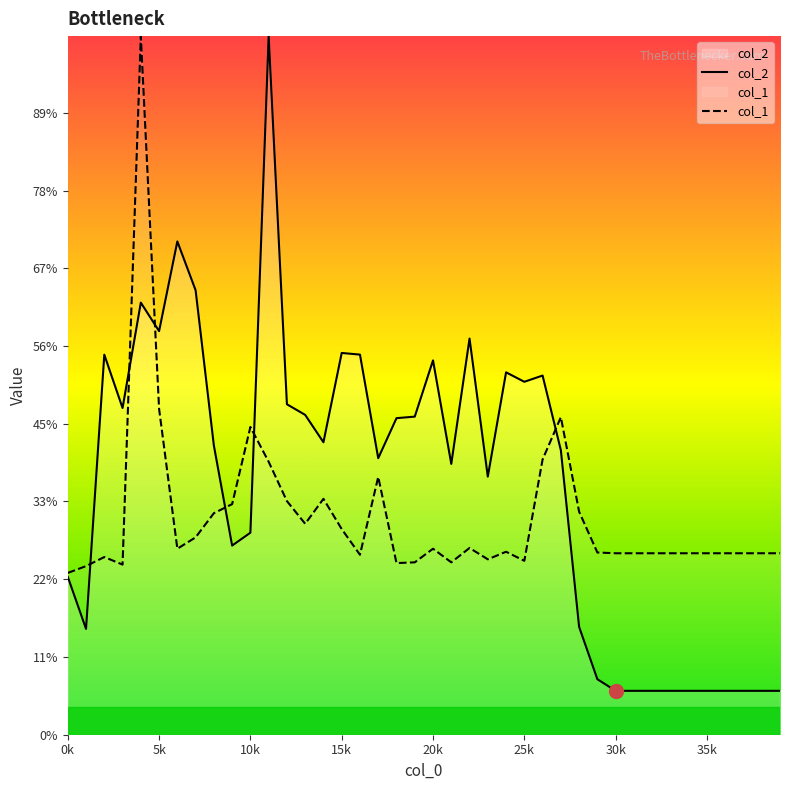

How many interior local peaks does the col_2 series have?

9